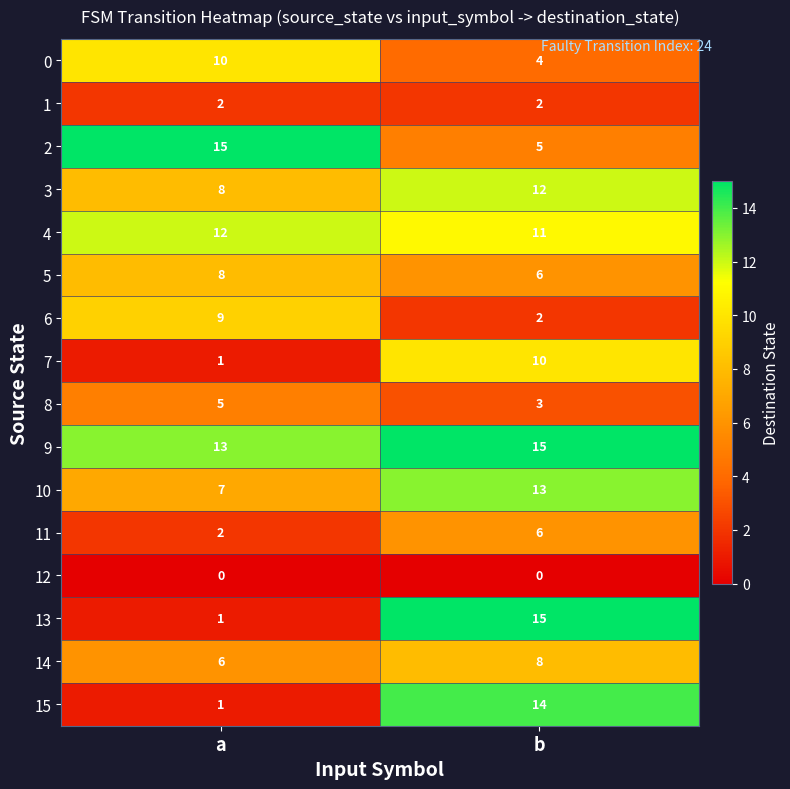

The value of 4 at b is 11. True or false?

True